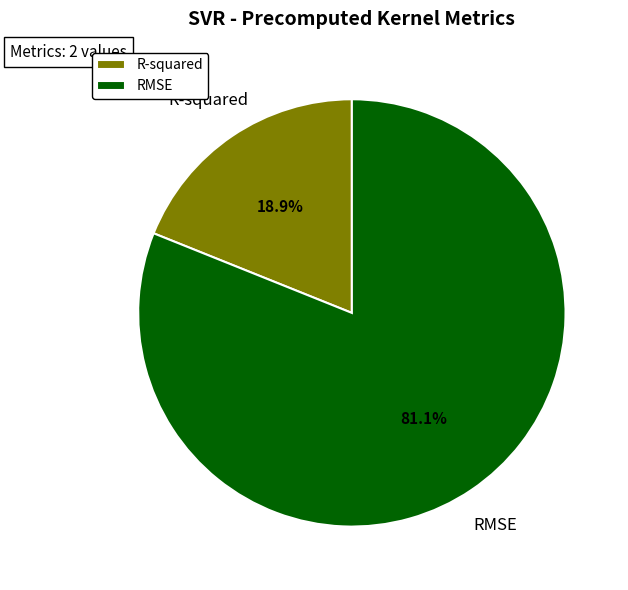

Which has a higher value, RMSE or R-squared?

RMSE